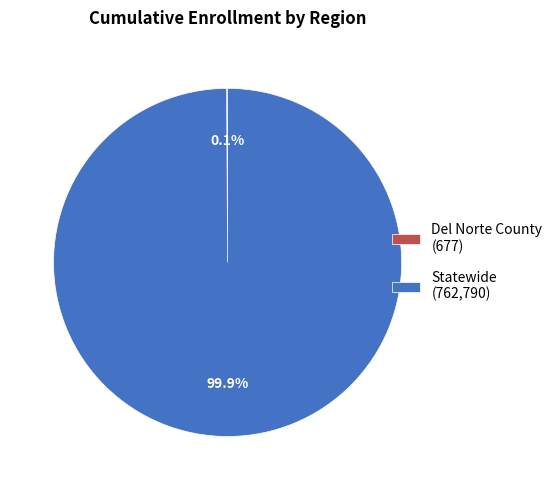

Does any single category account for the majority?

Yes